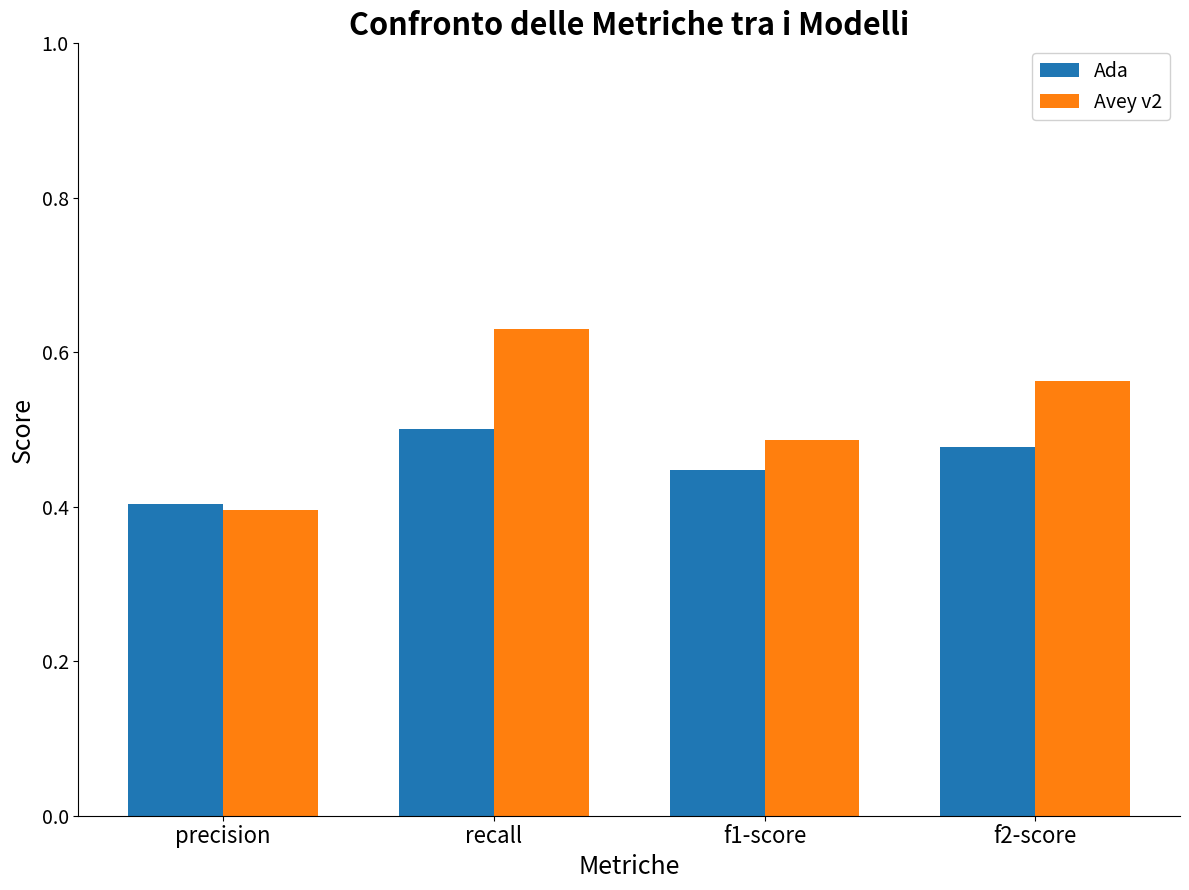

Rank the categories by Ada value from highest to lowest.

recall, f2-score, f1-score, precision